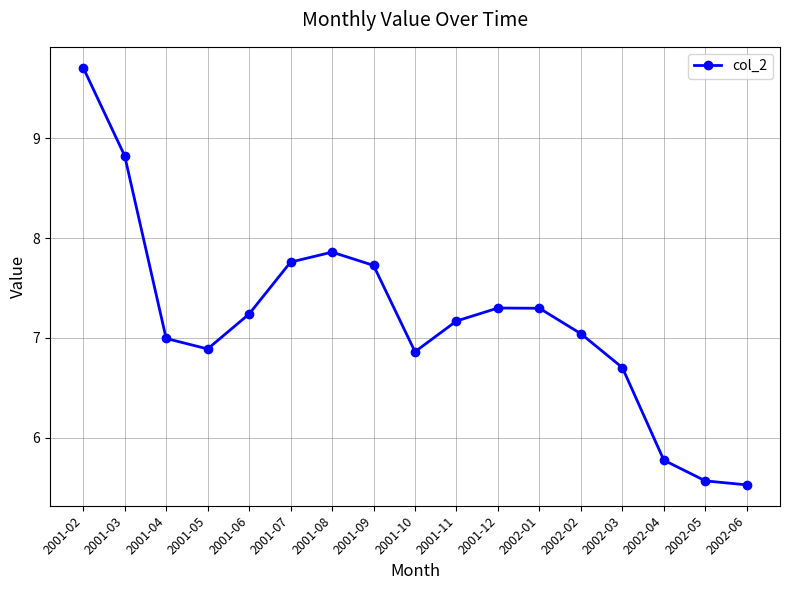

What is the difference between the maximum and minimum values?

4.2